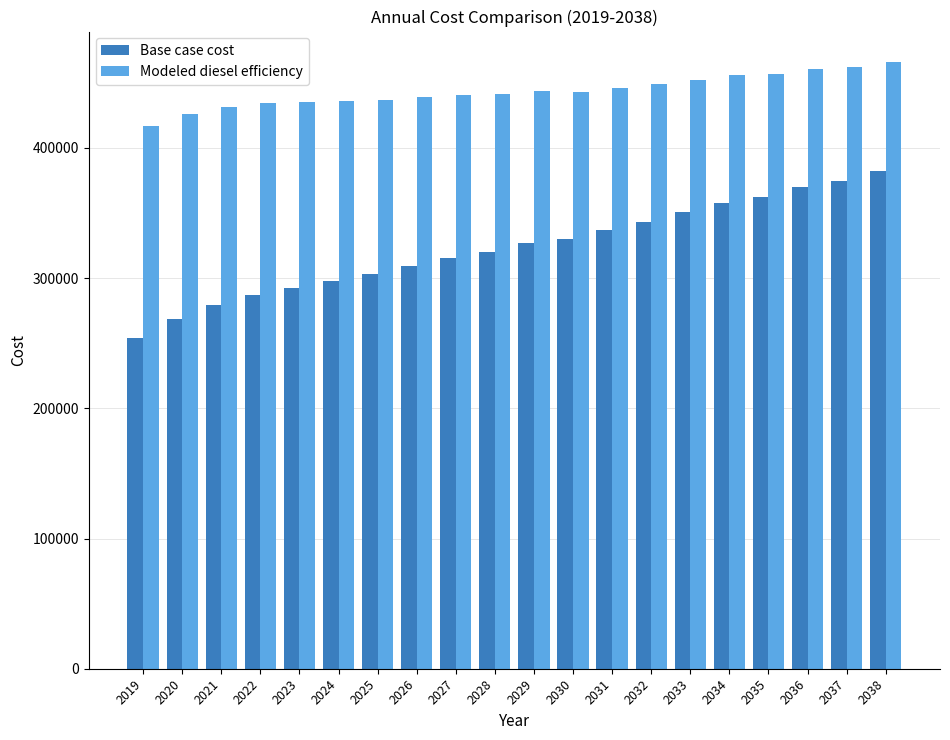

What is the total value across all series at 2028?

760959.8